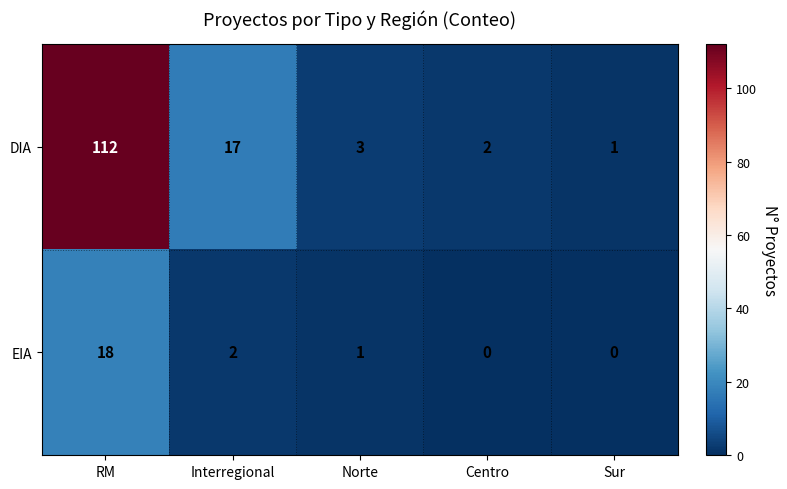

What is the maximum value shown in the chart?

112